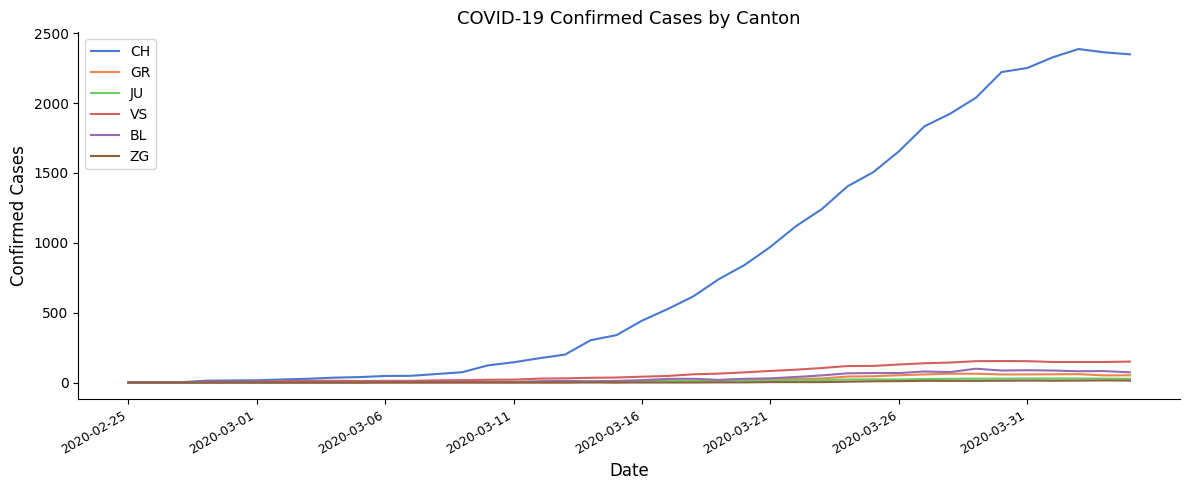

What is the value of the BL point at the 13th from the left?

4